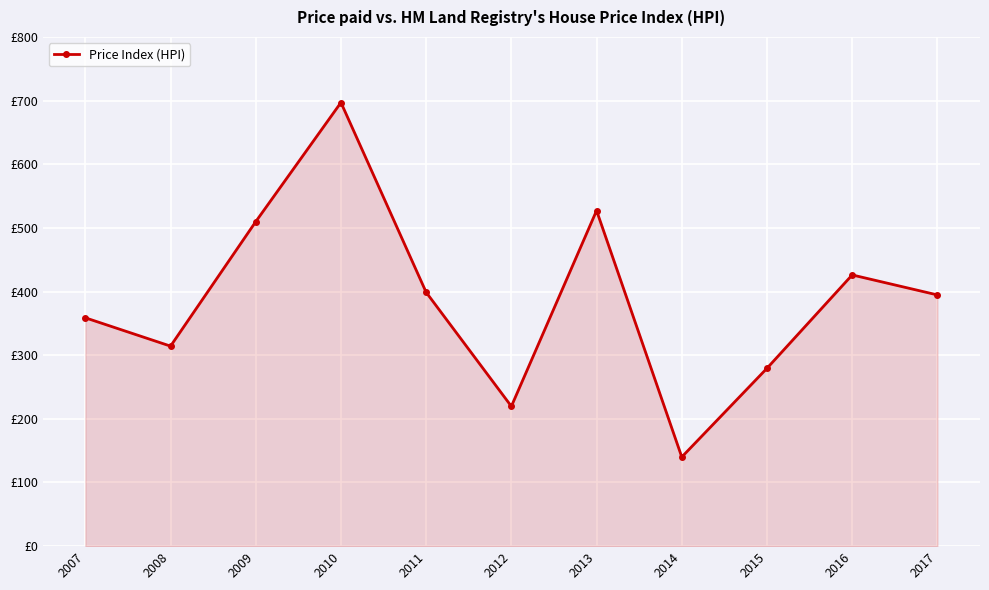

Where does the data first go above 394?

2009